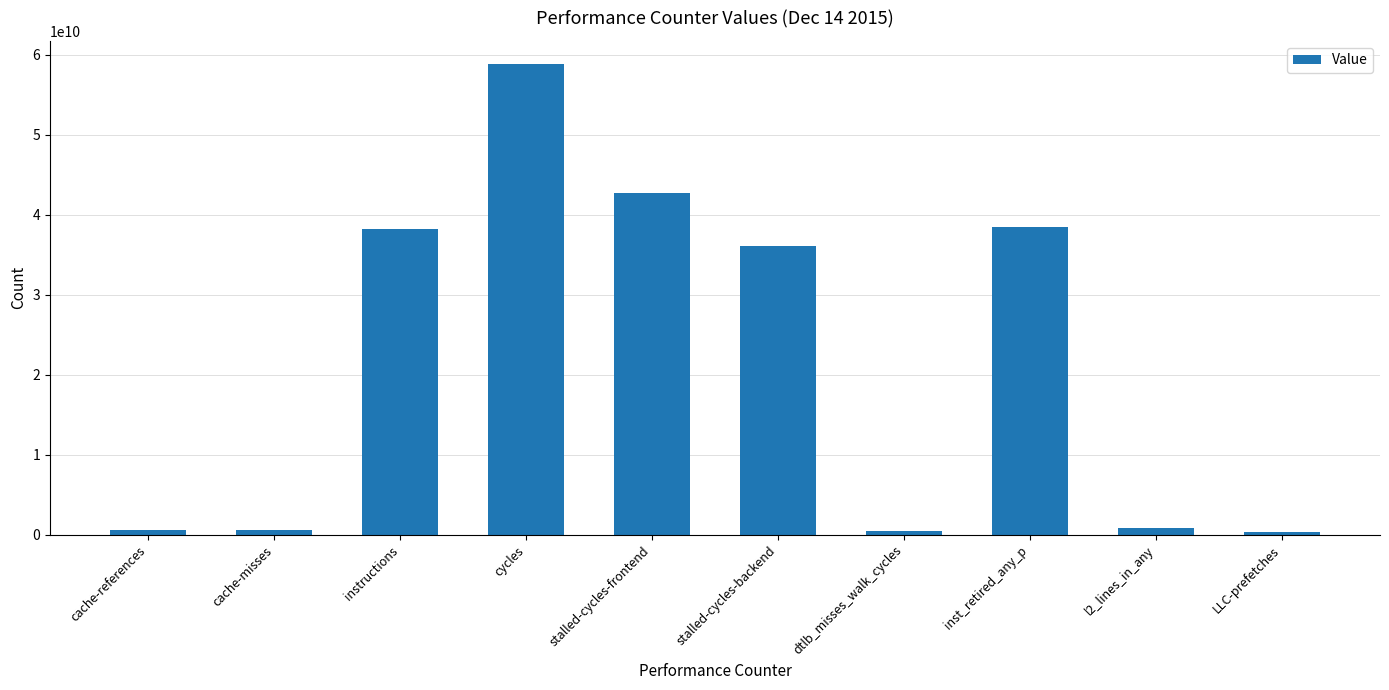

What is the difference between the second highest and second lowest values?

42265332678